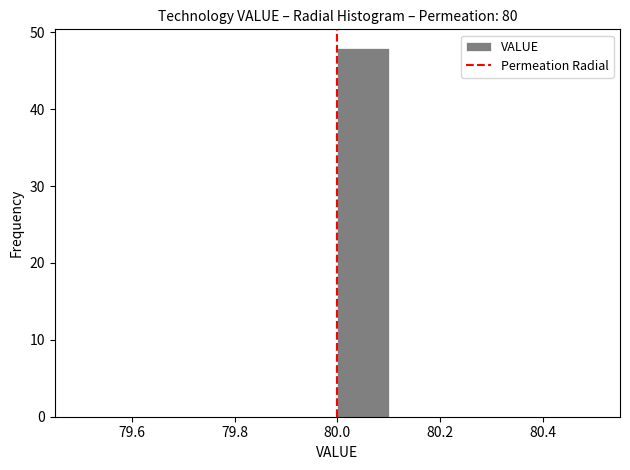

How tall is the bar that spans 80.0 to 80.1 on the x-axis? The values are not printed on the chart, so give them approximately, as read against the axis.

48